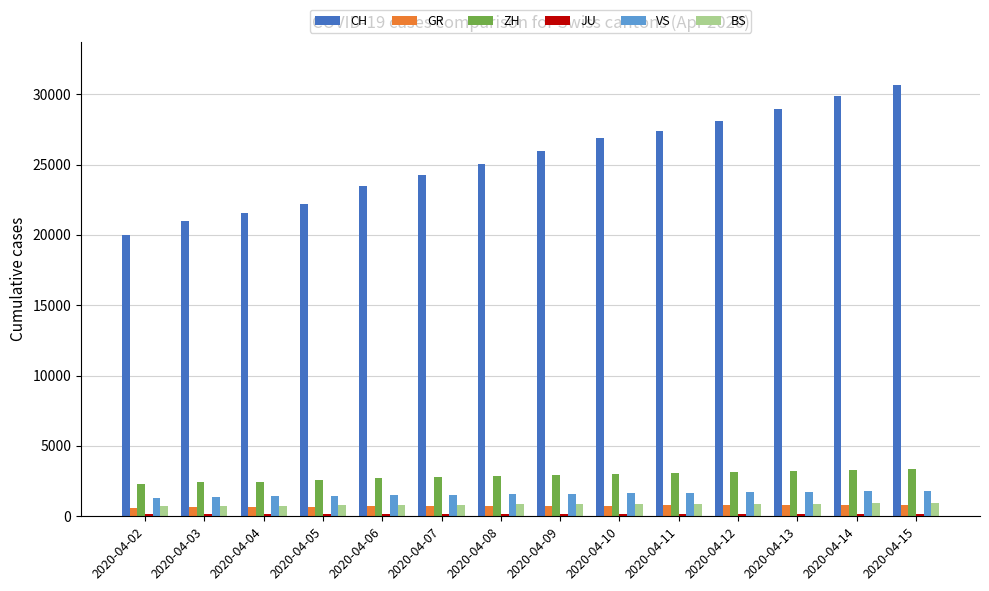

What is the difference between the GR values at 2020-04-04 and 2020-04-05?

11